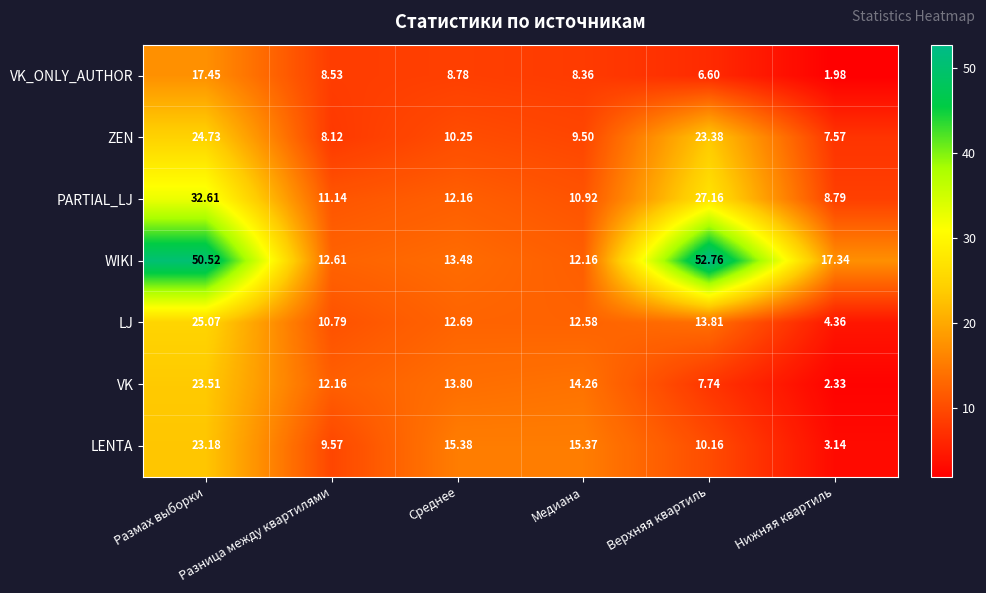

Rank the series by their maximum value, from highest to lowest.

WIKI, PARTIAL_LJ, LJ, ZEN, VK, LENTA, VK_ONLY_AUTHOR